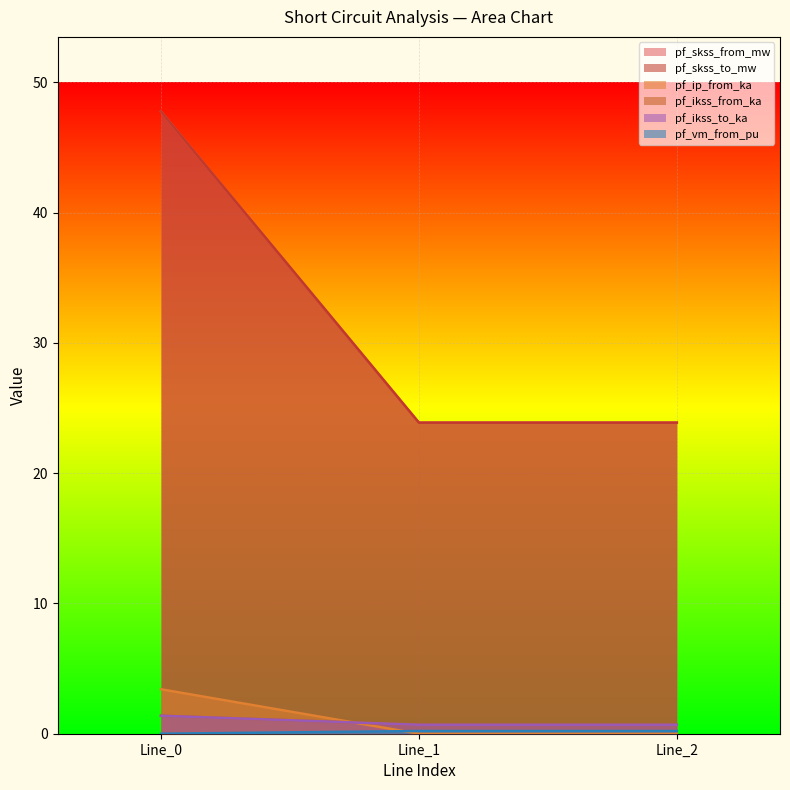

Does the chart display data point markers on the line(s)?

No